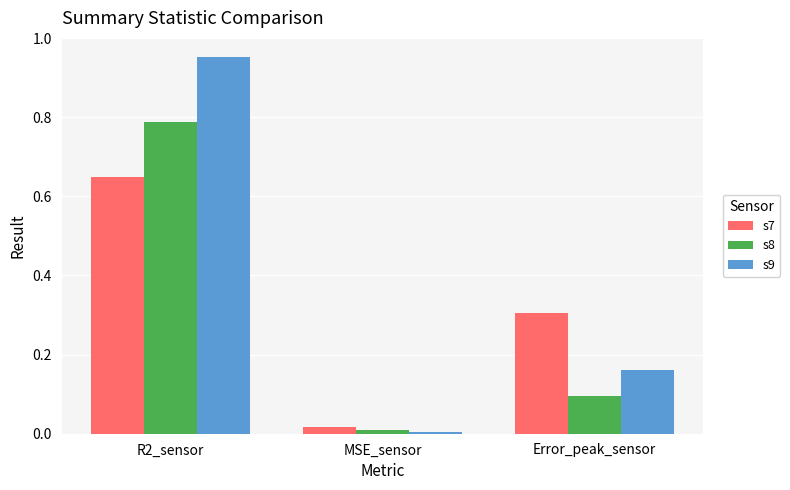

At which category is the sum across all series the highest?

R2_sensor